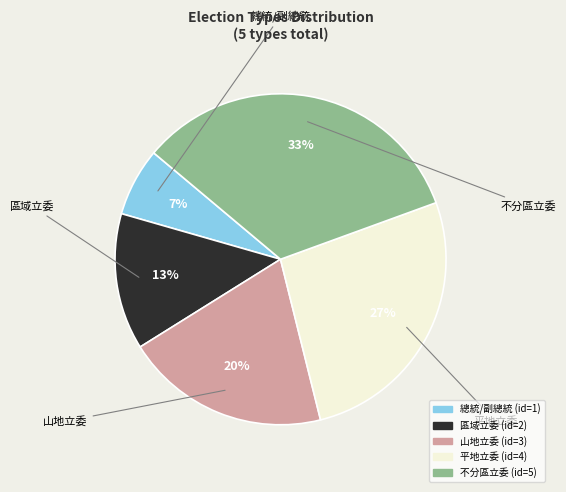

Count the number of slices in the pie.

5